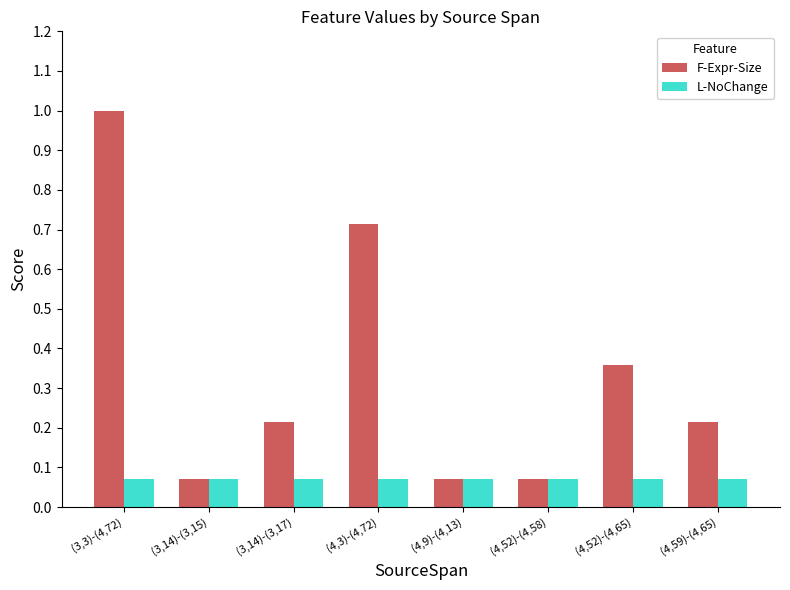

What is the highest value of the F-Expr-Size series?

1.0